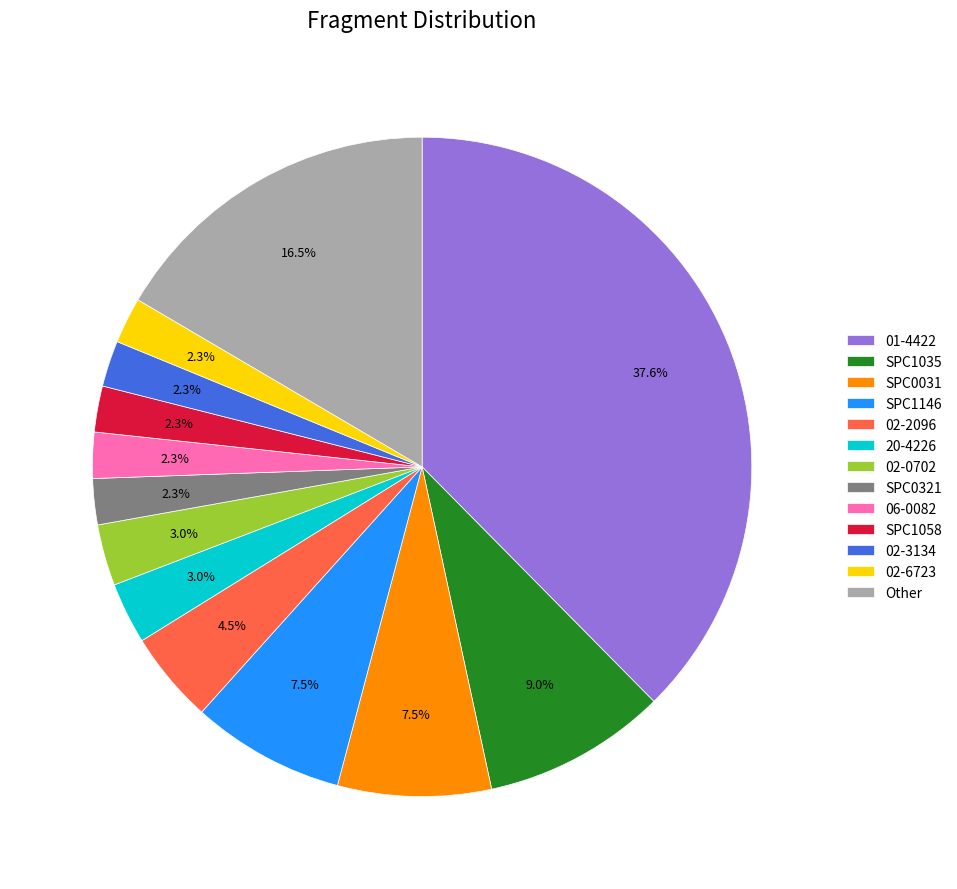

Is 02-2096 the majority of the pie?

No